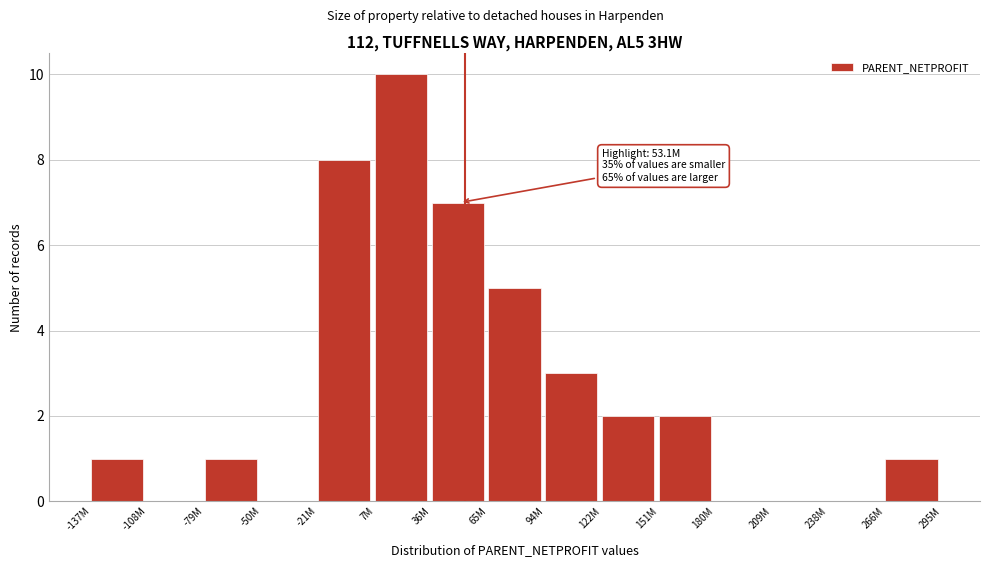

Reading left to right, list all the values displayed in this chart.

-137M=1	-108M=0	-79M=1	-50M=0	-21M=8	7M=10	36M=7	65M=5	94M=3	122M=2	151M=2	180M=0	209M=0	238M=0	266M=1